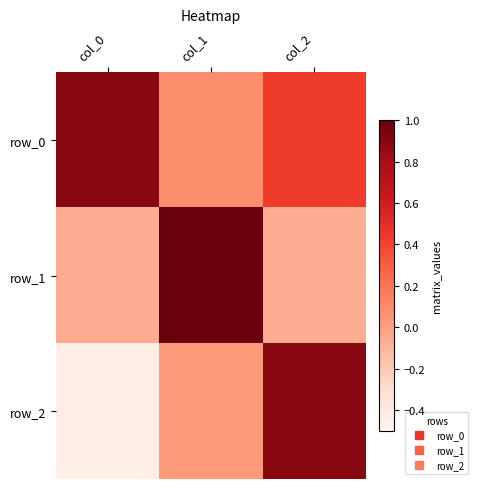

Which series has the largest total across all categories?

row_0